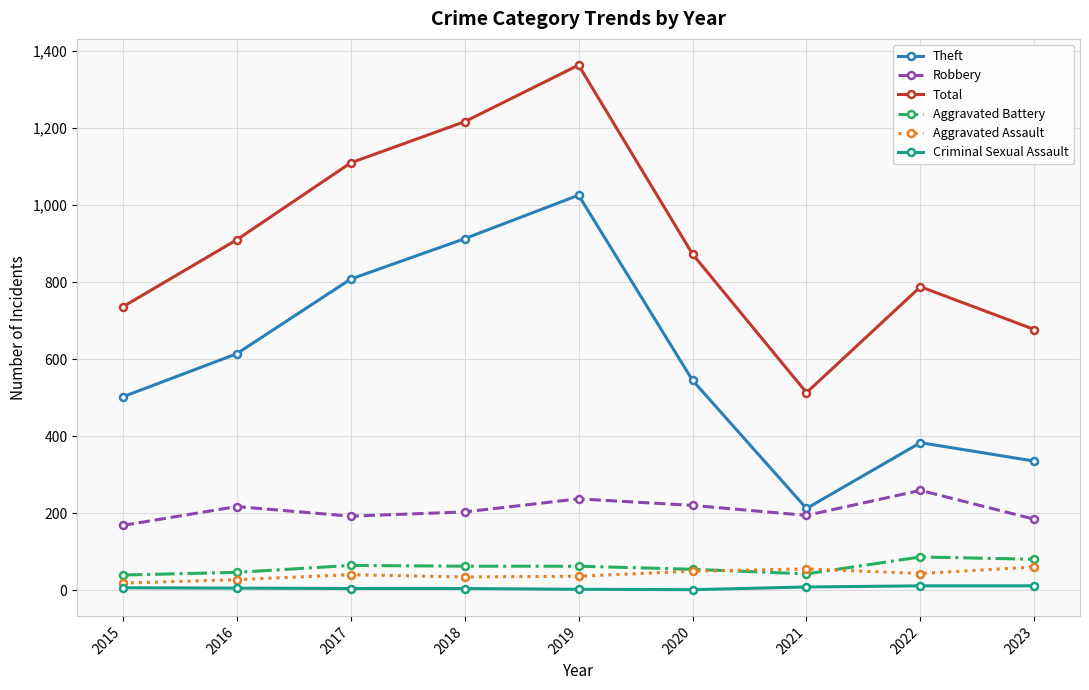

Which series has the widest spread of values?

Total